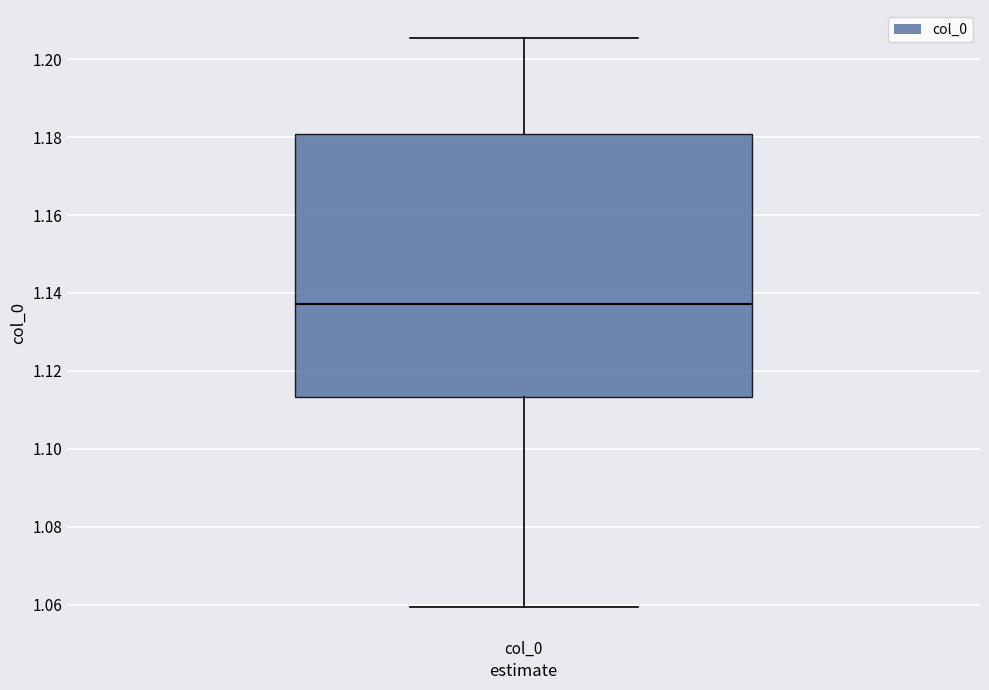

Transcribe this box plot: give where the median line is, the range the box spans, and where the two whiskers end, as read against the y-axis. The values are not printed on the chart, so give them approximately, as read against the axis.

median 1.138, box 1.114 to 1.180, whiskers 1.060 to 1.206